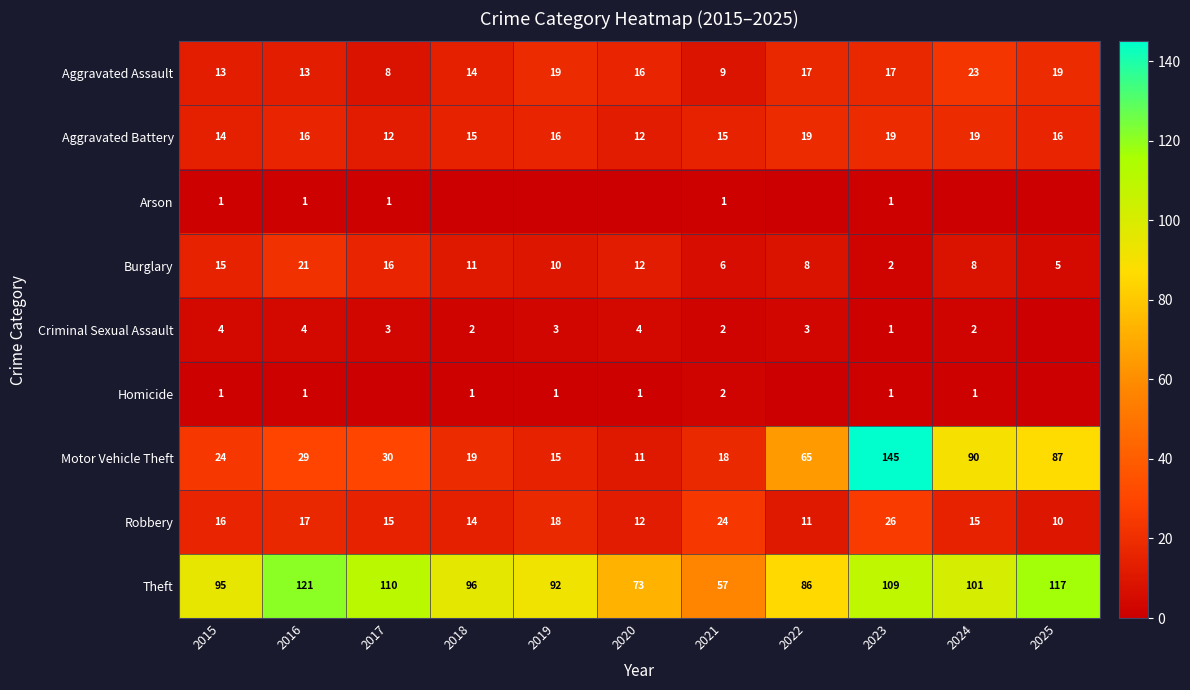

Is the value of Aggravated Assault at 2021 greater than the value of Criminal Sexual Assault at 2022?

Yes